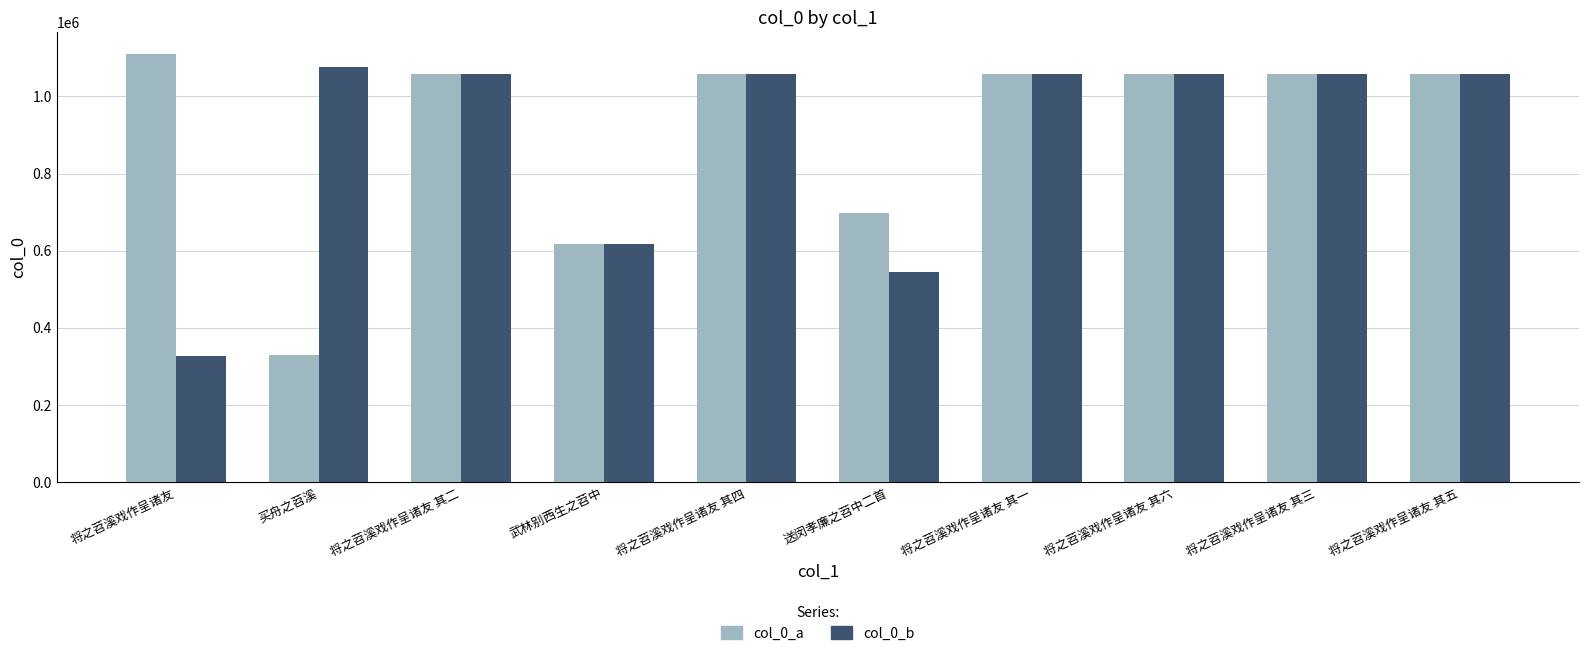

The col_0_a series shows 212149 at 买舟之苕溪. True or false?

False